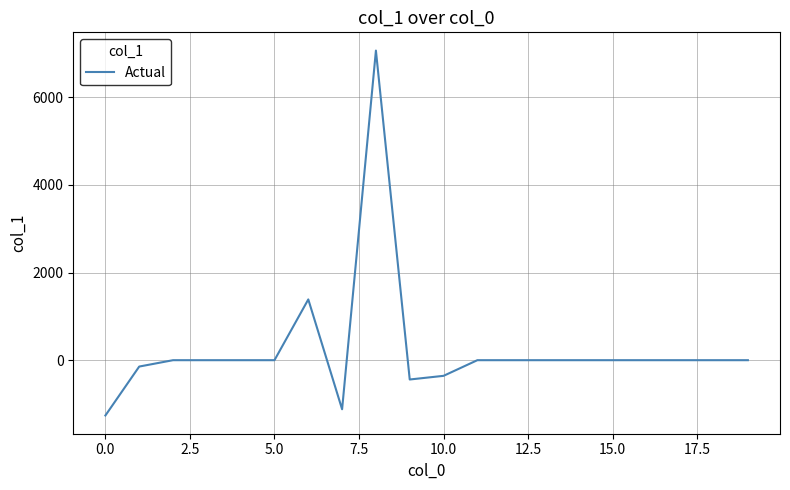

What is the smallest value displayed?

-1261.2